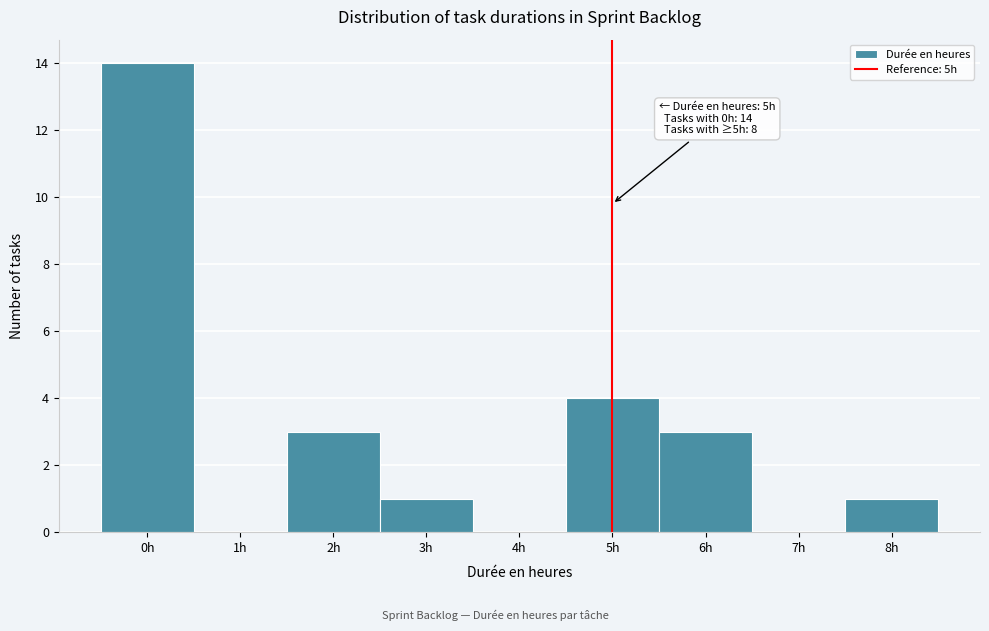

Over which range of the x-axis is the bar tallest?

-0.5 to 0.5